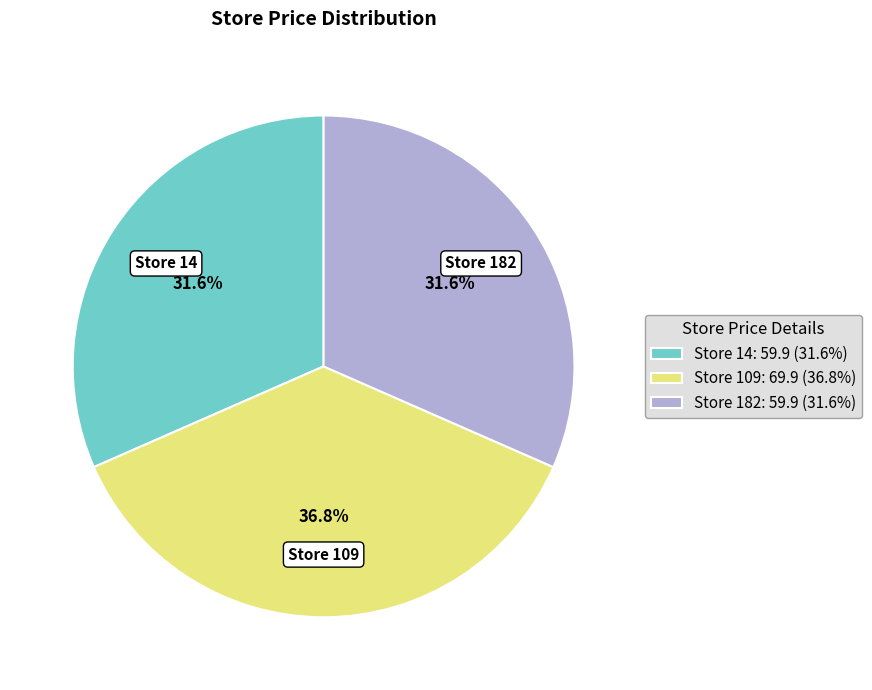

What is the ratio of the value at Store 109: 69.9 (36.8%) to the value at Store 182: 59.9 (31.6%)?

1.2